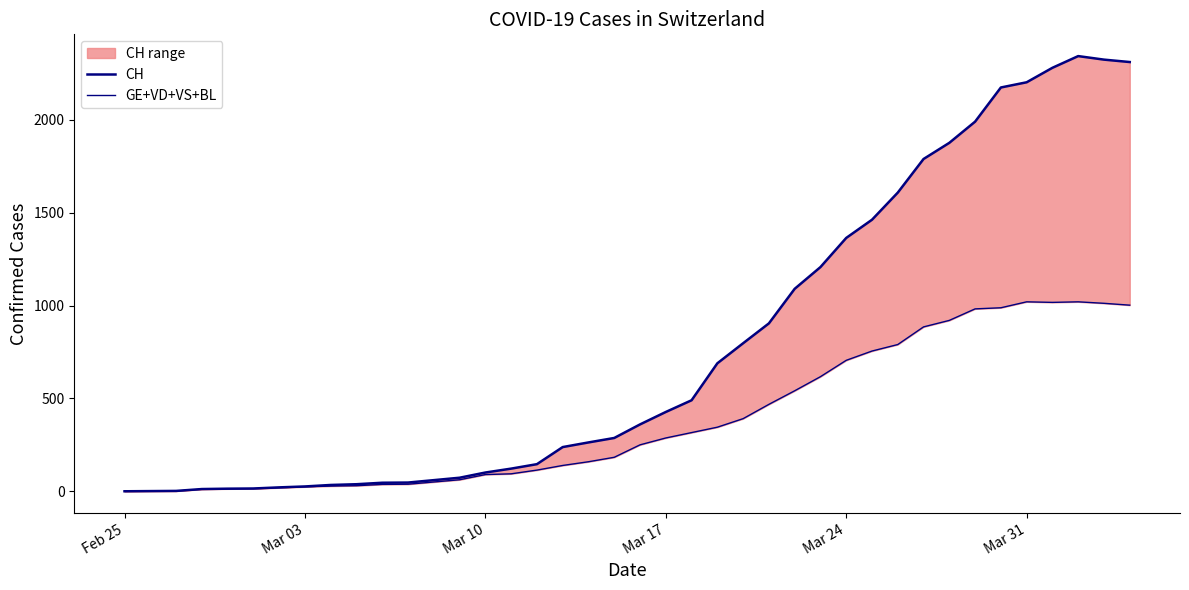

True or false: GE+VD+VS+BL has a value of 573 at 34.

False